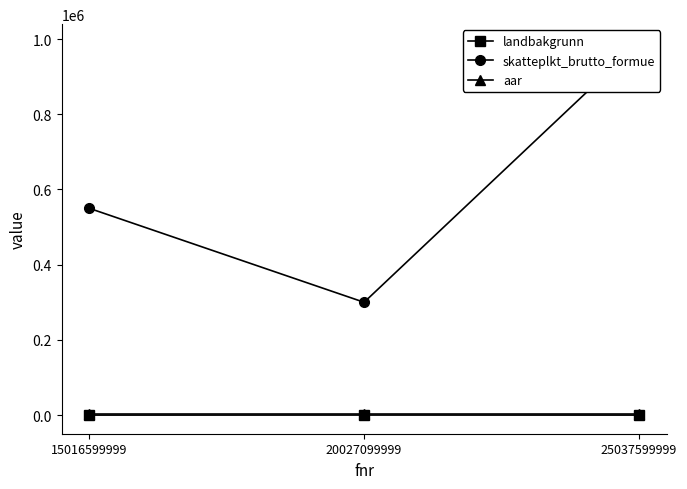

Is it true that aar equals 2857 at 20027099999?

False